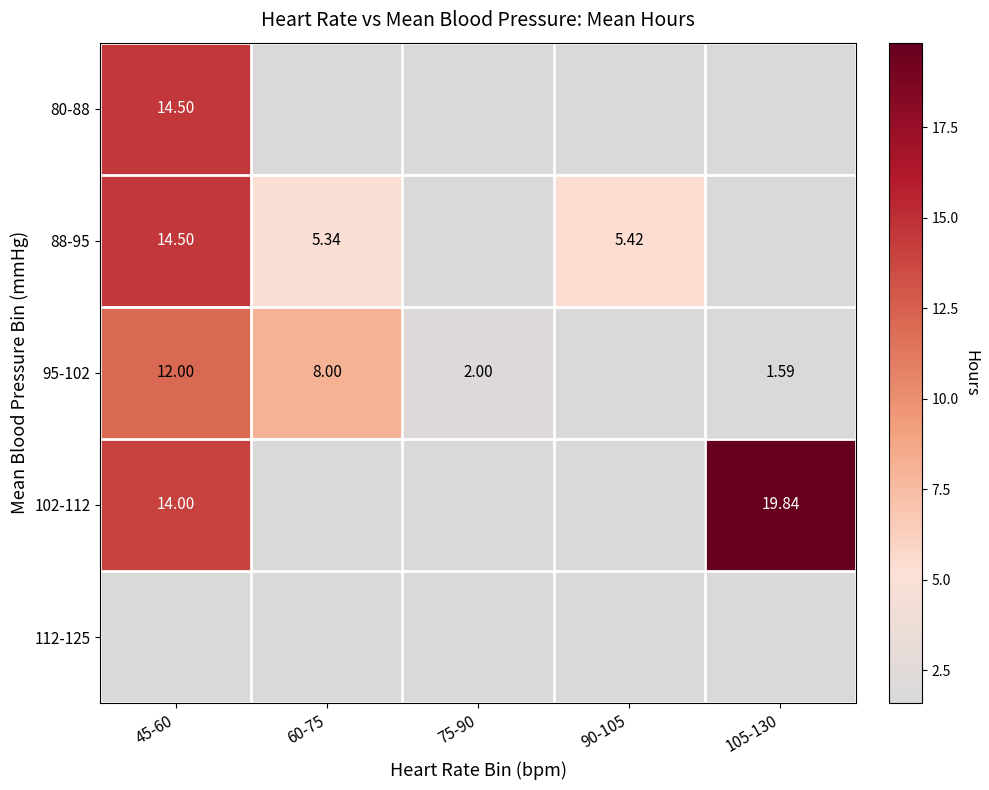

Rank the series by their maximum value, from lowest to highest.

95-102, 80-88, 88-95, 102-112, 112-125